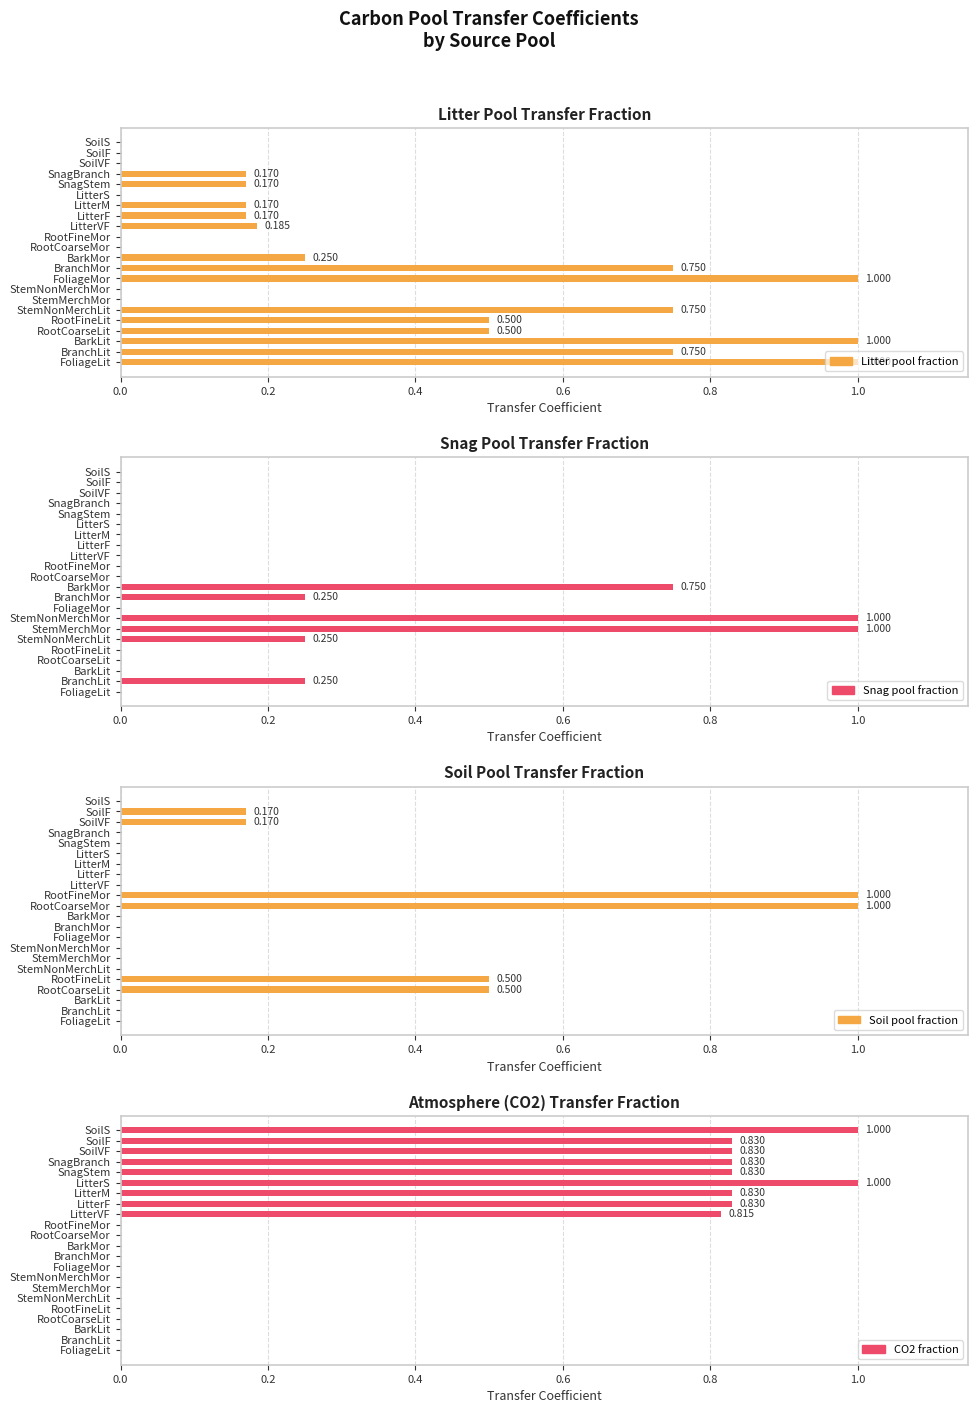

Between LitterS and BarkMor, which is larger?

BarkMor